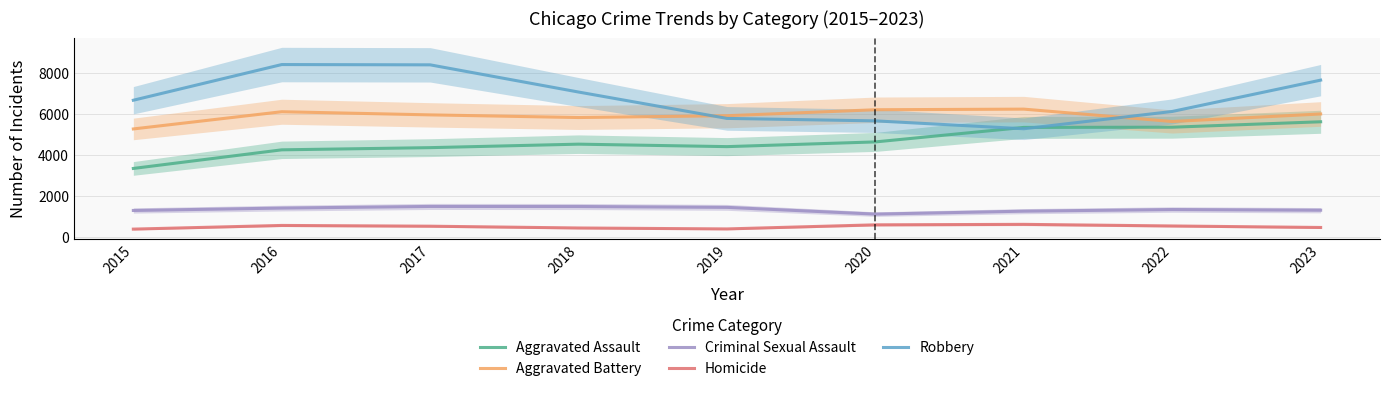

Does the chart have visible grid lines?

Yes